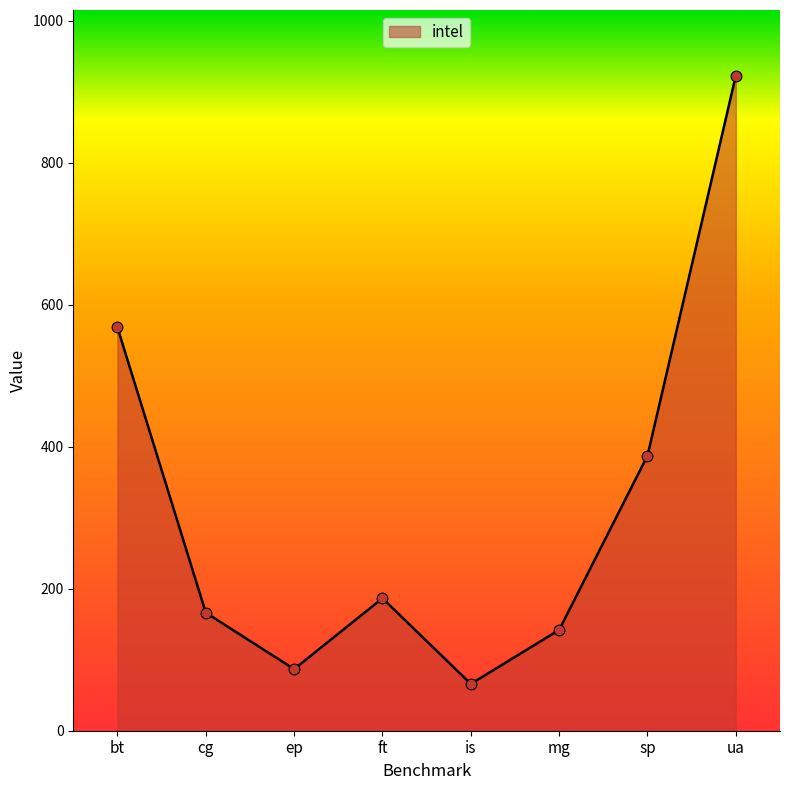

What is the change in value from bt to is?

-502.1